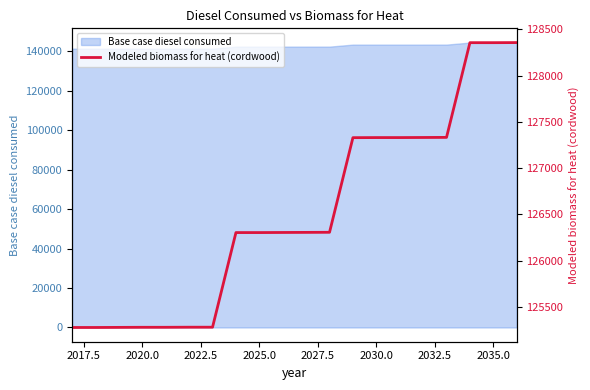

What is the lowest value of the Base case diesel consumed series?

141250